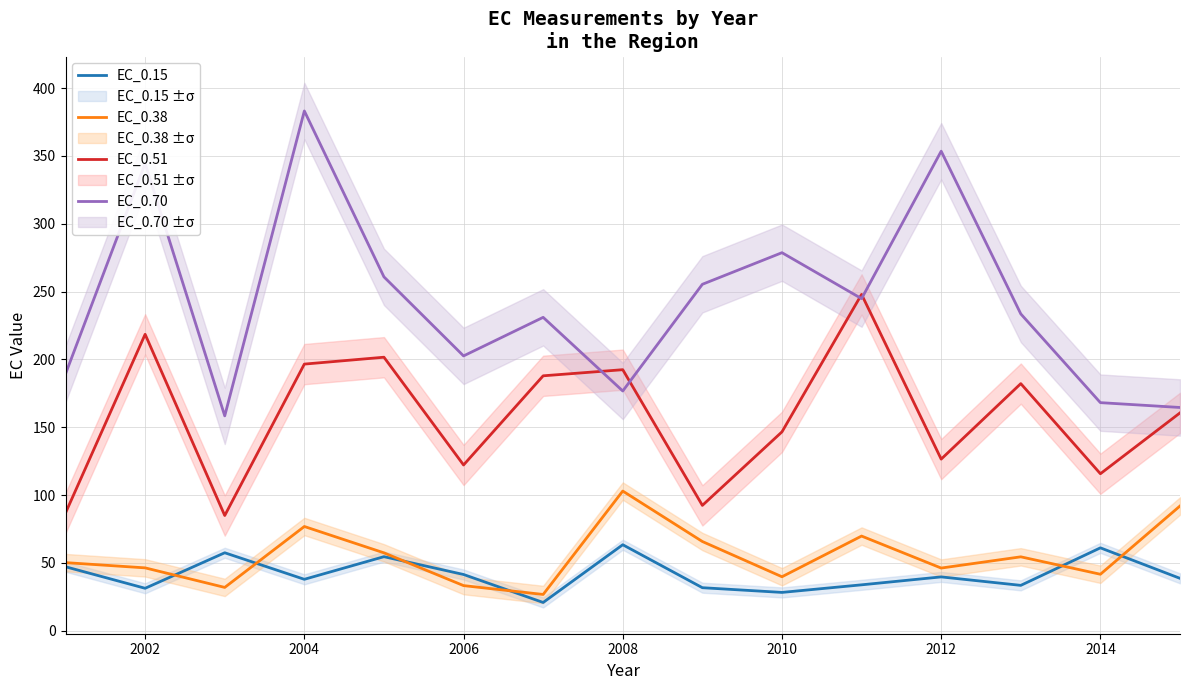

Read the EC_0.15 value at 2008.

63.4